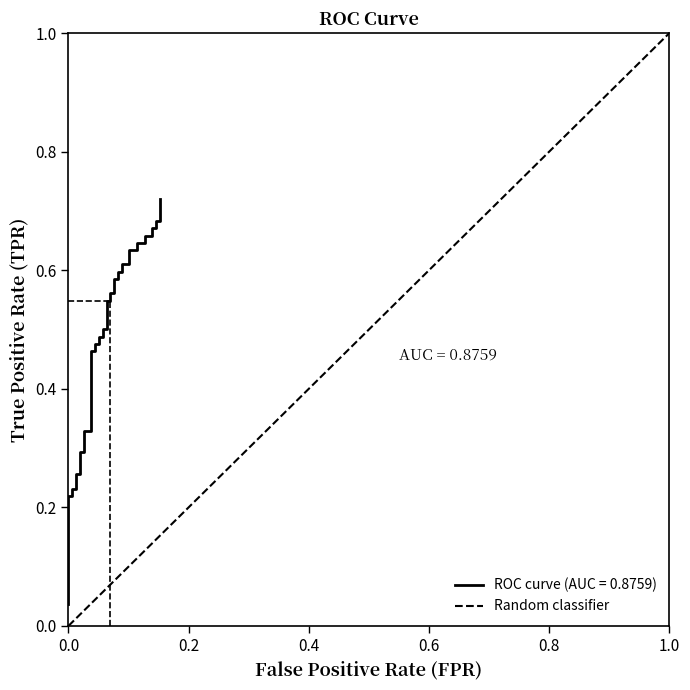

Count the number of data series in this chart.

1